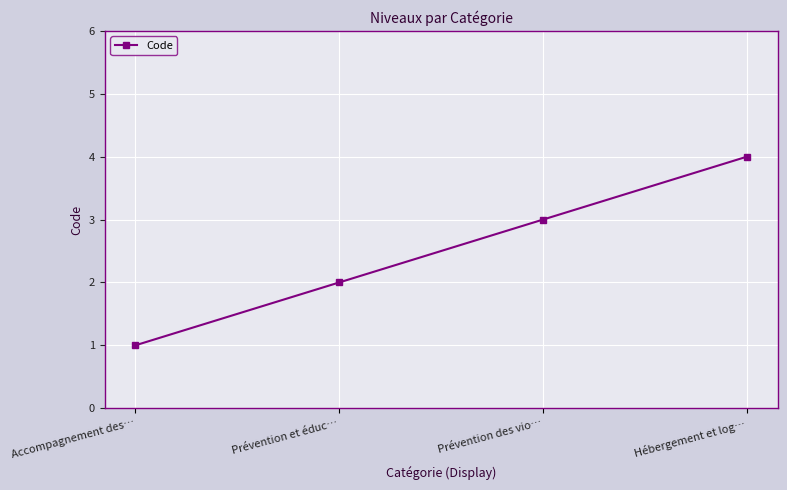

Which has a higher value, Accompagnement des… or Prévention et éduc…?

Prévention et éduc…